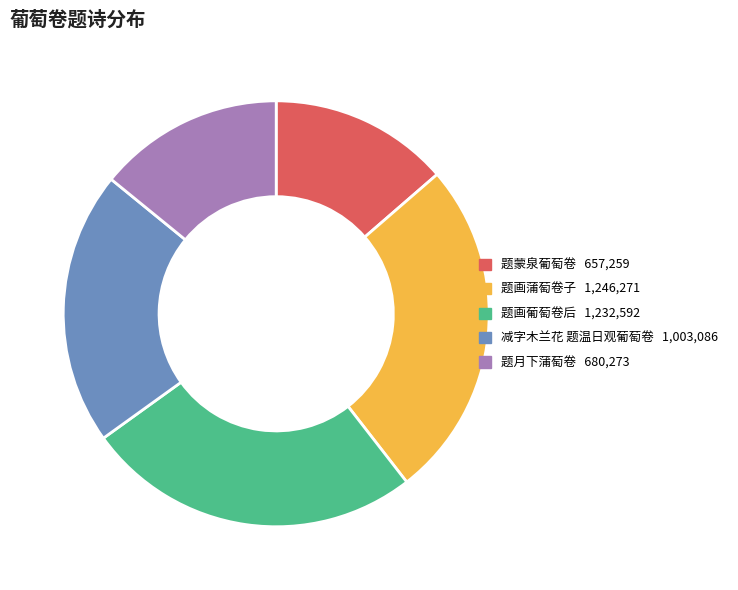

Do 减字木兰花 题温日观葡萄卷 and 题蒙泉葡萄卷 together represent more than half of the pie?

No